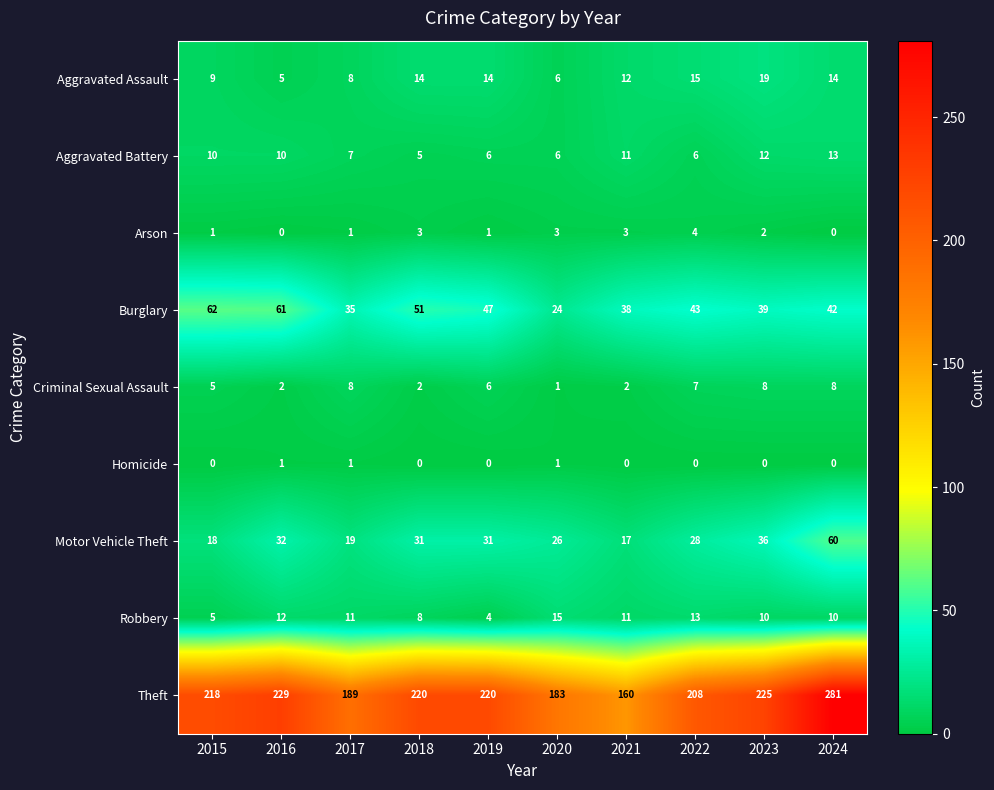

Which series has the largest total across all categories?

Theft